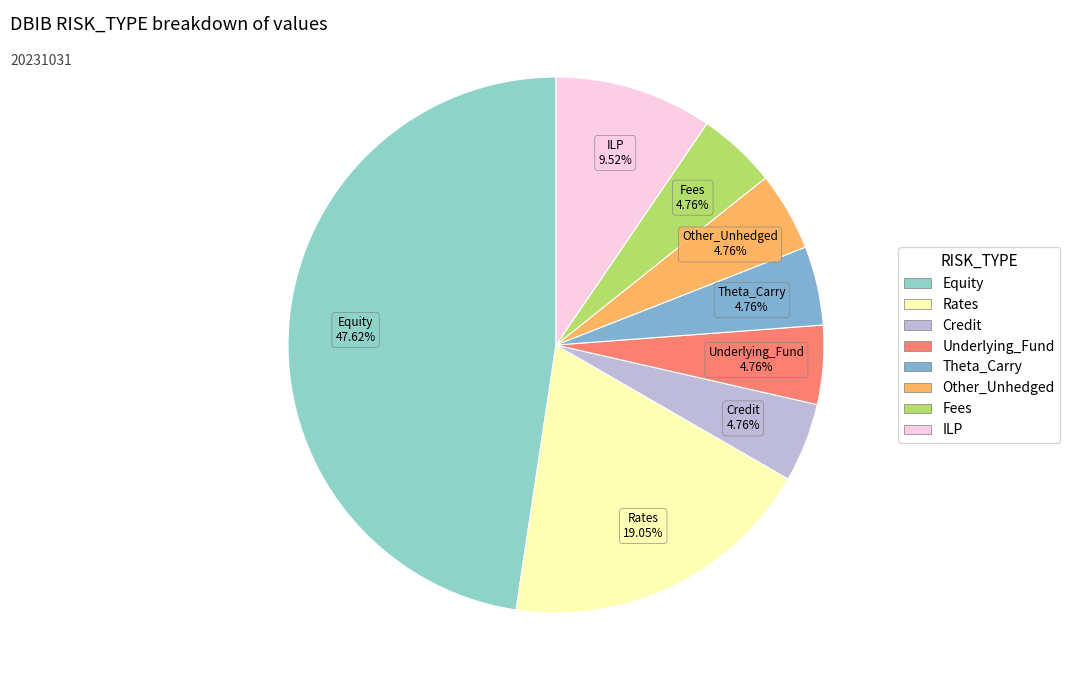

How many slices are in this pie chart?

8